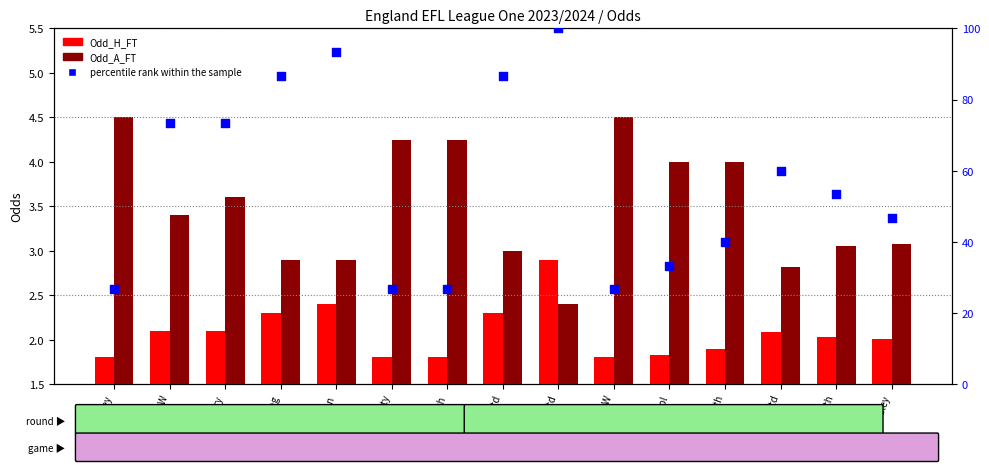

Is the value of percentile rank within the sample at Cambridge Utd greater than the value of Odd_H_FT at Shrewsbury?

Yes